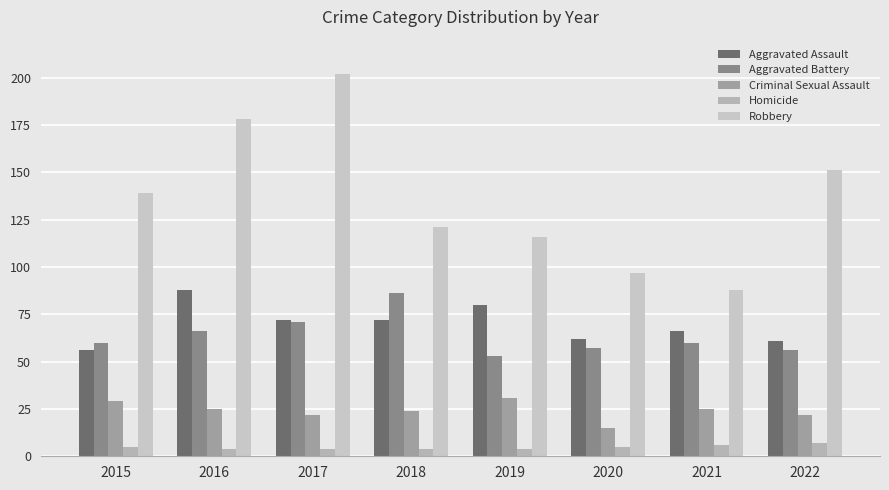

Is it true that Homicide equals 3 at 2020?

False